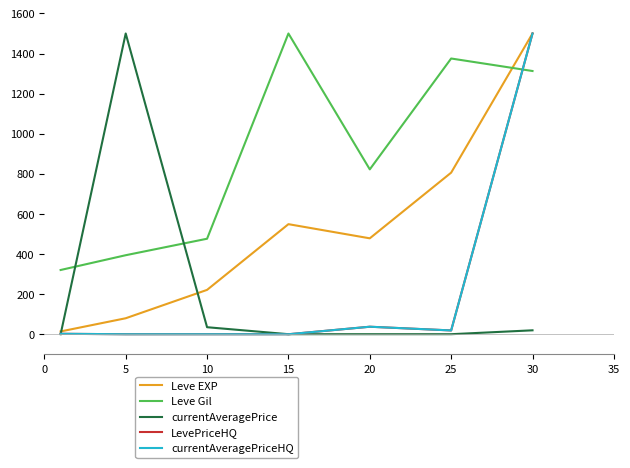

Is this an area chart (filled region under the line)?

No